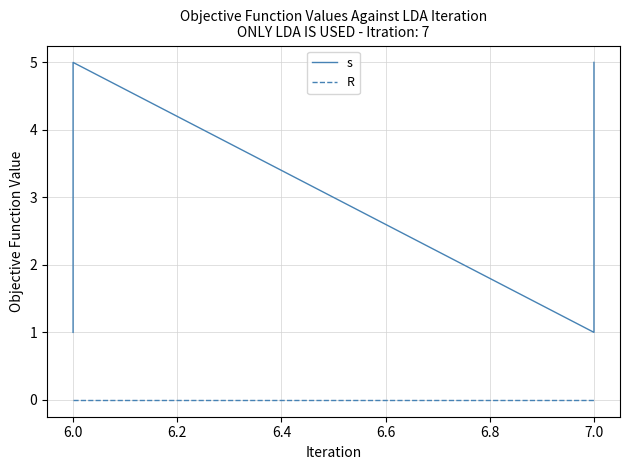

How many interior local peaks does the s series have?

1